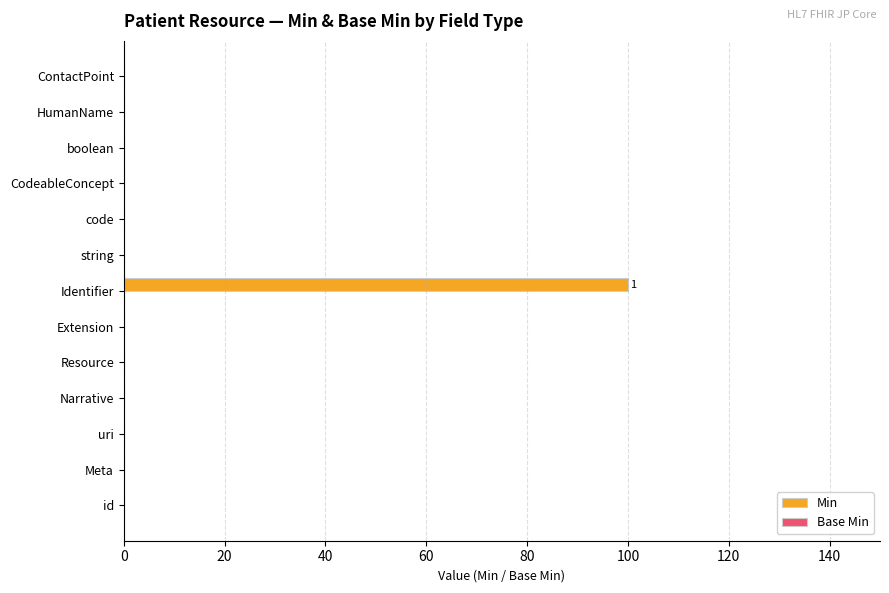

What is the greatest value displayed?

100